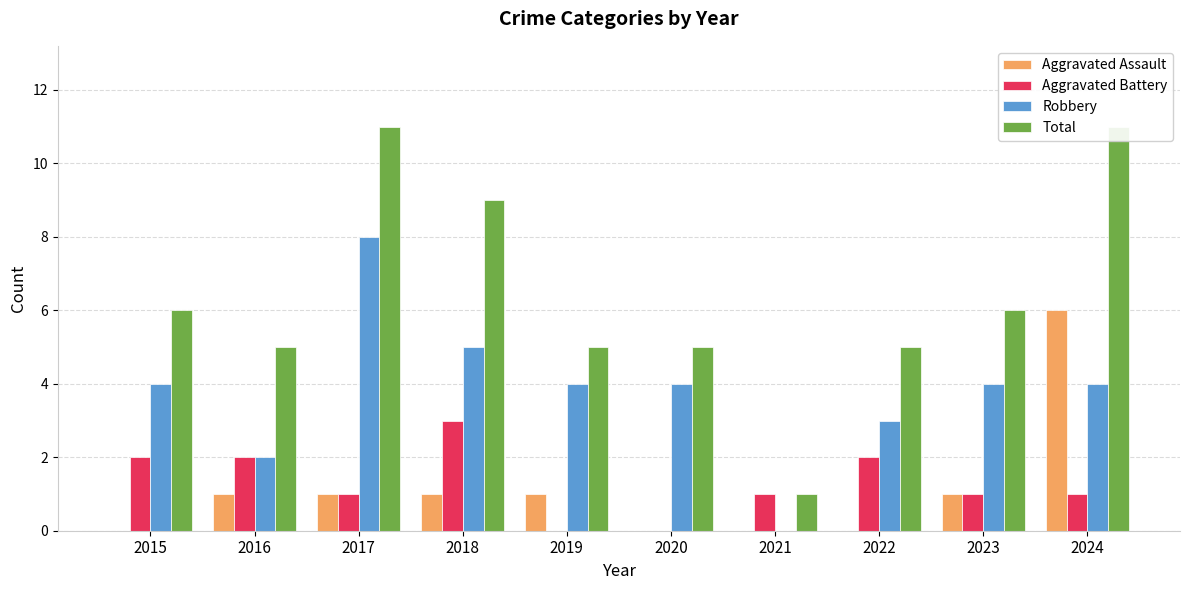

How many data points does each series have?

10